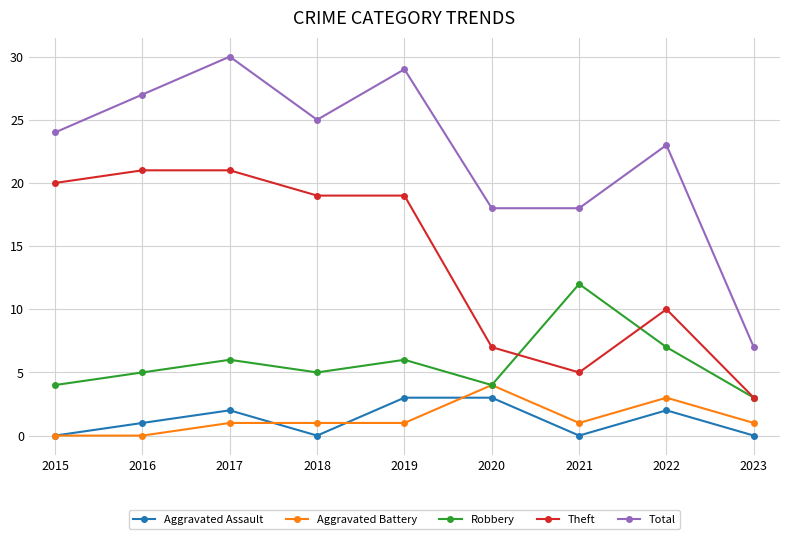

Which series changed the most between 2019 and 2023?

Total